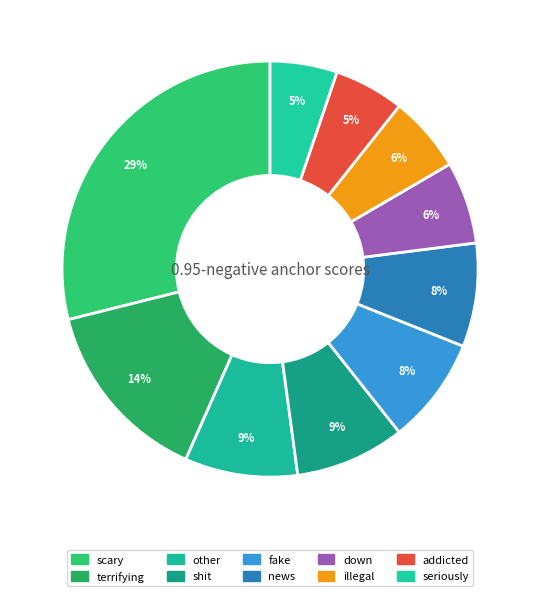

To the nearest percent, what is the difference between the largest and smallest slice percentages?

24%